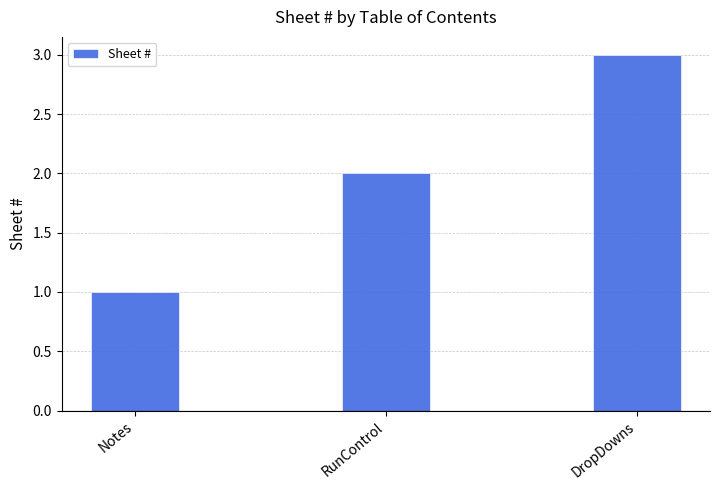

What position from the right is RunControl?

2